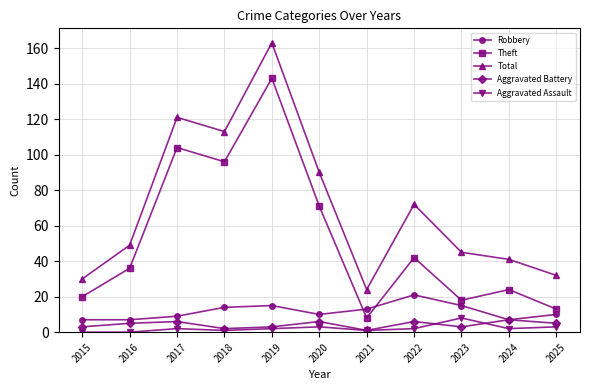

True or false: Aggravated Assault and Theft intersect in this chart.

False